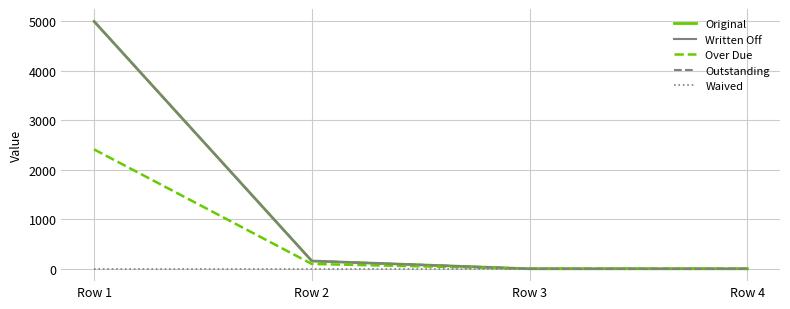

Does the chart have visible grid lines?

Yes